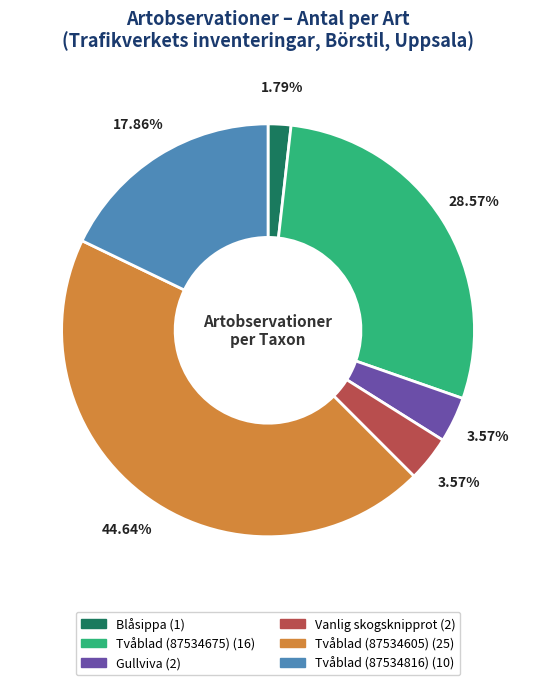

Which has a higher value, Vanlig skogsknipprot or Tvåblad (87534816)?

Tvåblad (87534816)